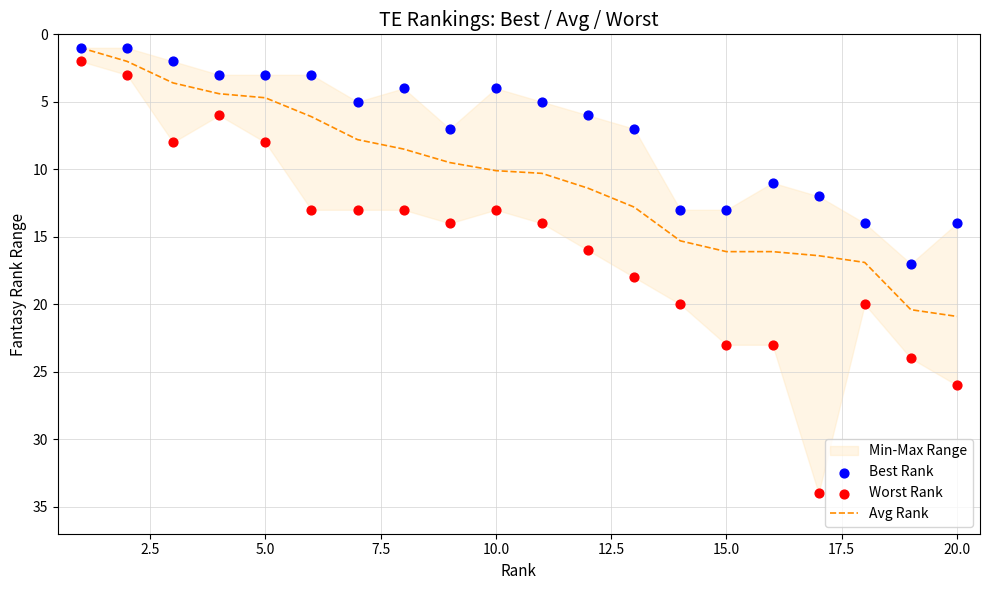

At how many categories does at least one series exceed 30?

1